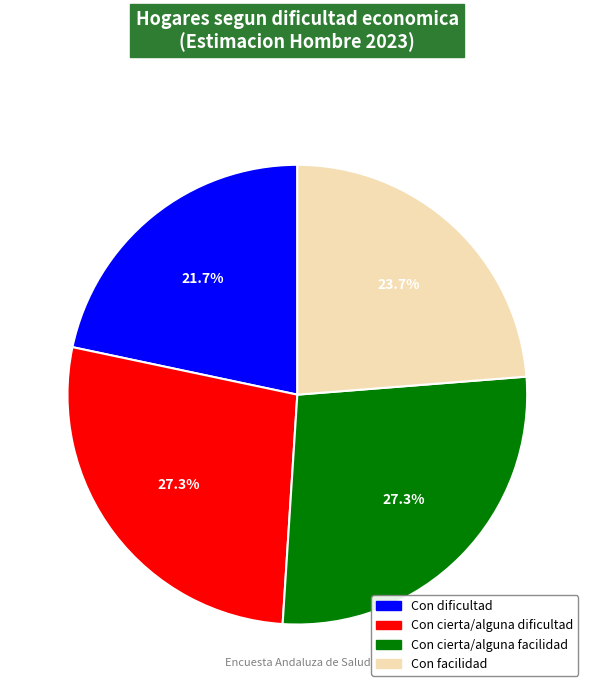

To the nearest percent, what is the average slice percentage?

25%